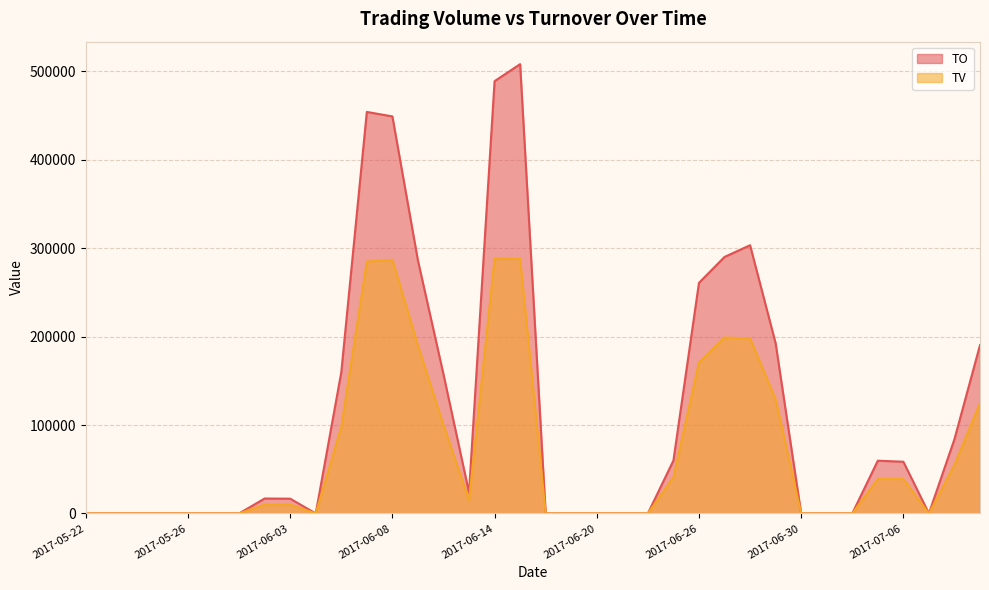

List the labels in order of TV value, smallest first.

2017-05-22, 2017-05-23, 2017-05-24, 2017-05-25, 2017-05-26, 2017-05-31, 2017-06-01, 2017-06-05, 2017-06-16, 2017-06-19, 2017-06-20, 2017-06-21, 2017-06-22, 2017-06-30, 2017-07-03, 2017-07-04, 2017-07-07, 2017-06-02, 2017-06-03, 2017-06-13, 2017-07-05, 2017-07-06, 2017-06-23, 2017-07-10, 2017-06-06, 2017-06-12, 2017-07-11, 2017-06-29, 2017-06-26, 2017-06-09, 2017-06-28, 2017-06-27, 2017-06-07, 2017-06-08, 2017-06-14, 2017-06-15